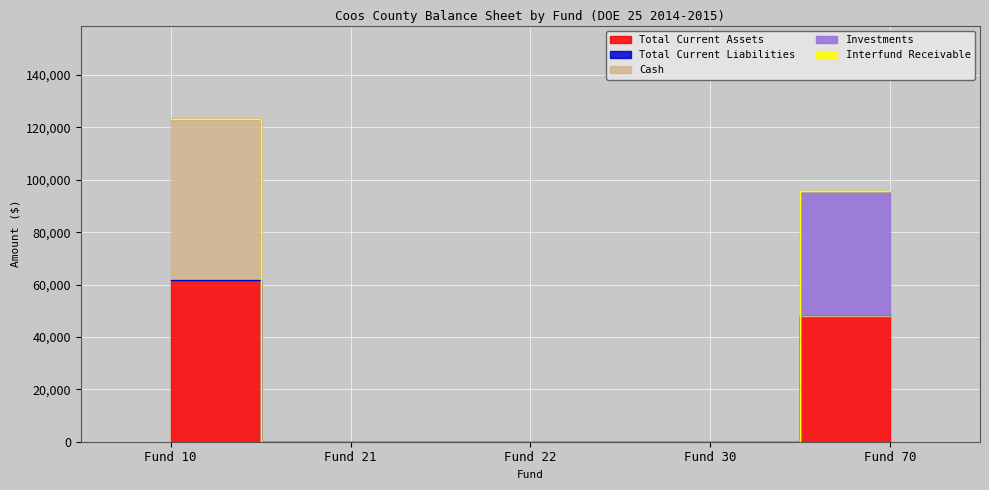

Which series changed the most between Fund 21 and Fund 22?

Total Current Assets